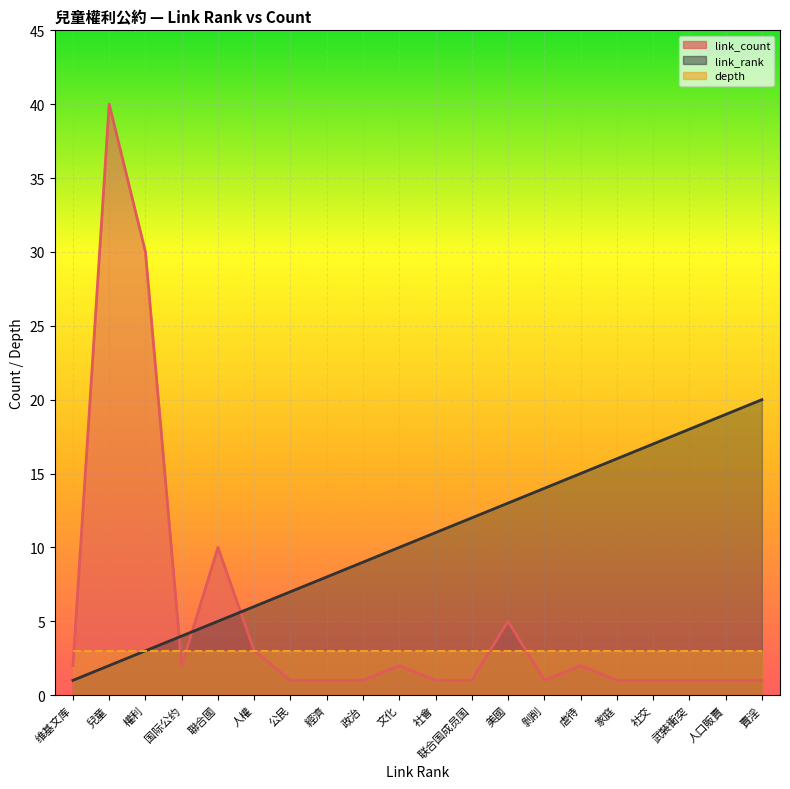

What is the label of the 14th point from the left?

剝削